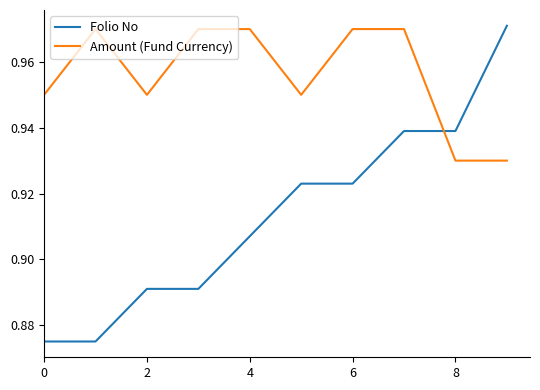

How many intersections are there between Folio No and Amount (Fund Currency)?

1